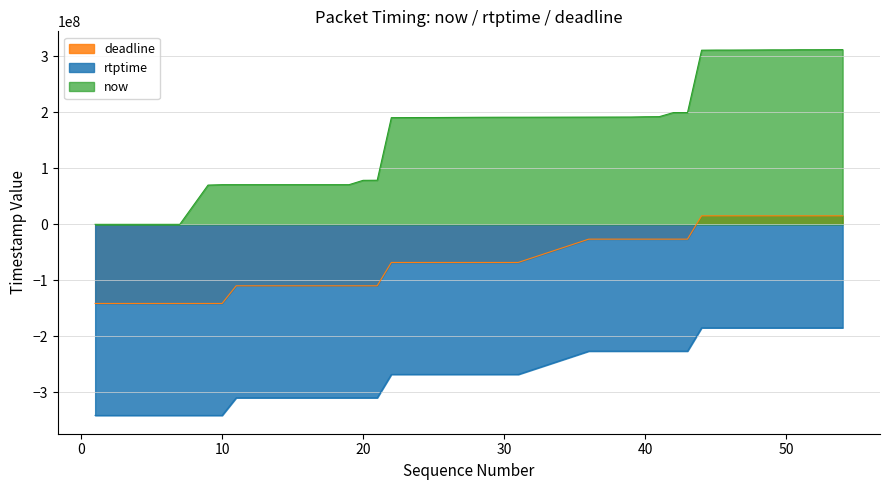

Which series has the largest total across all categories?

now